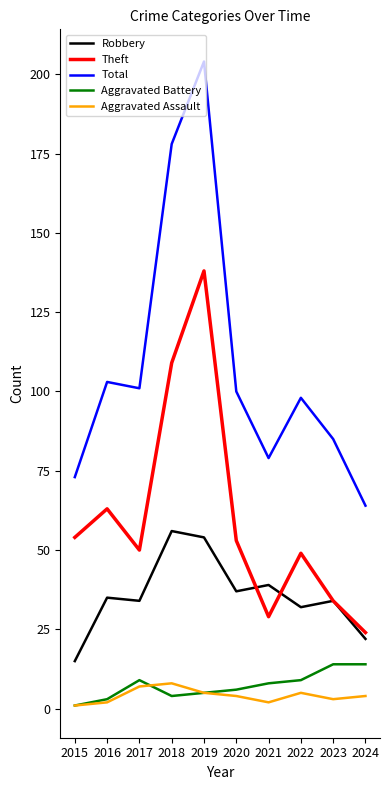

The value of Aggravated Battery at 2024 is 14. True or false?

True